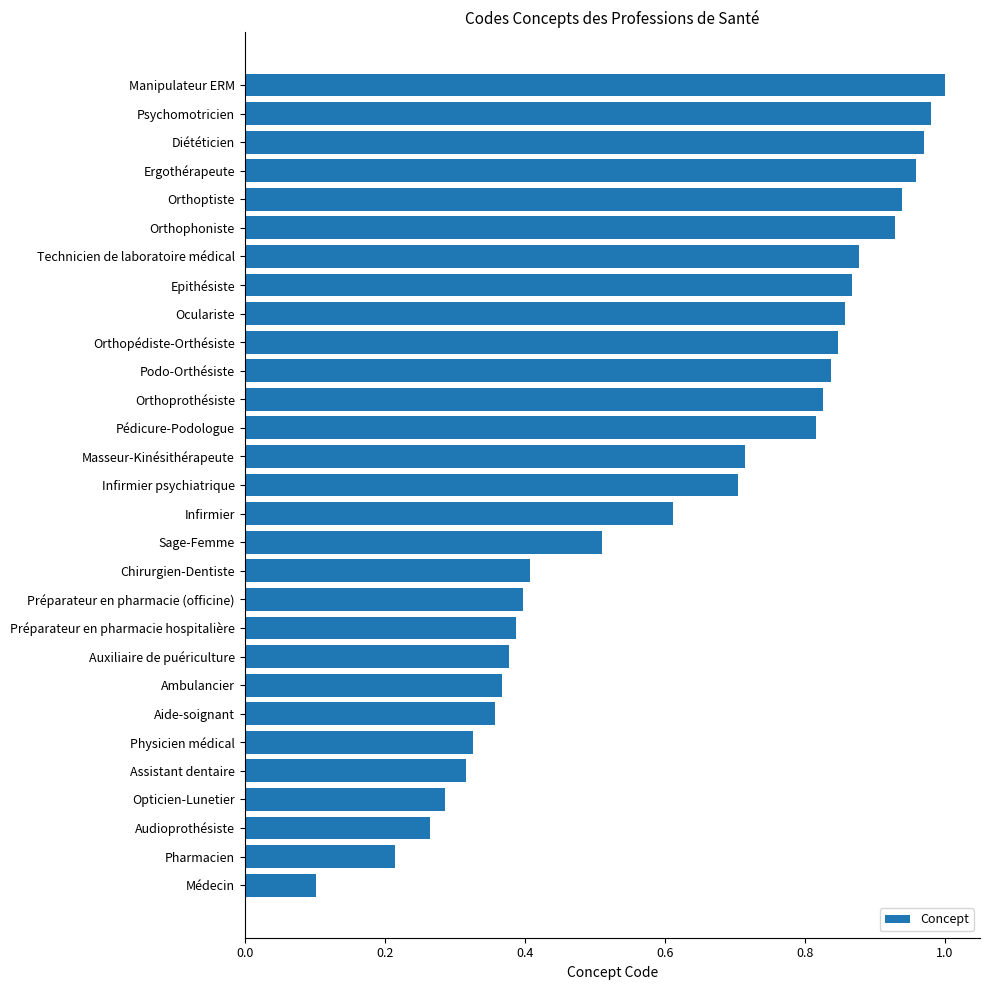

True or false: the data shows 0.6 at Psychomotricien.

False